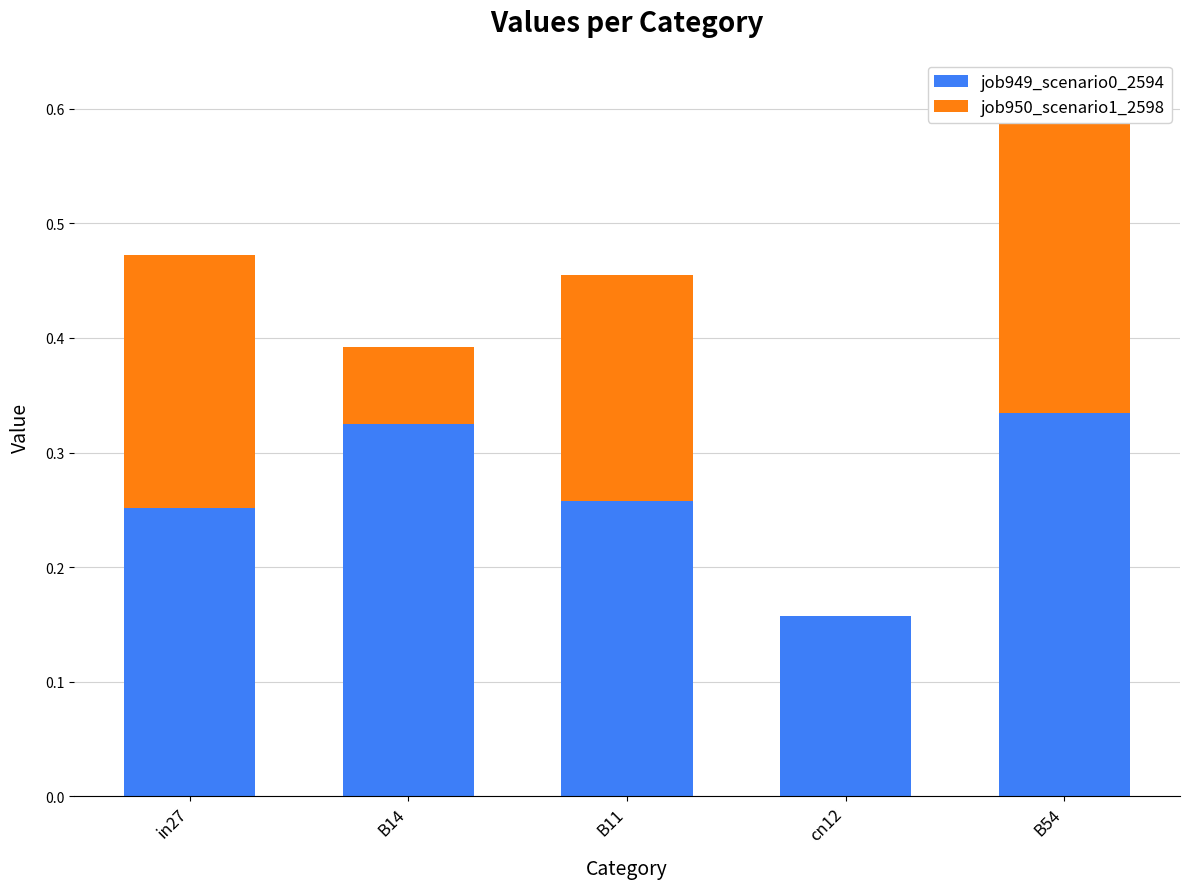

Which series has the widest spread of values?

job950_scenario1_2598